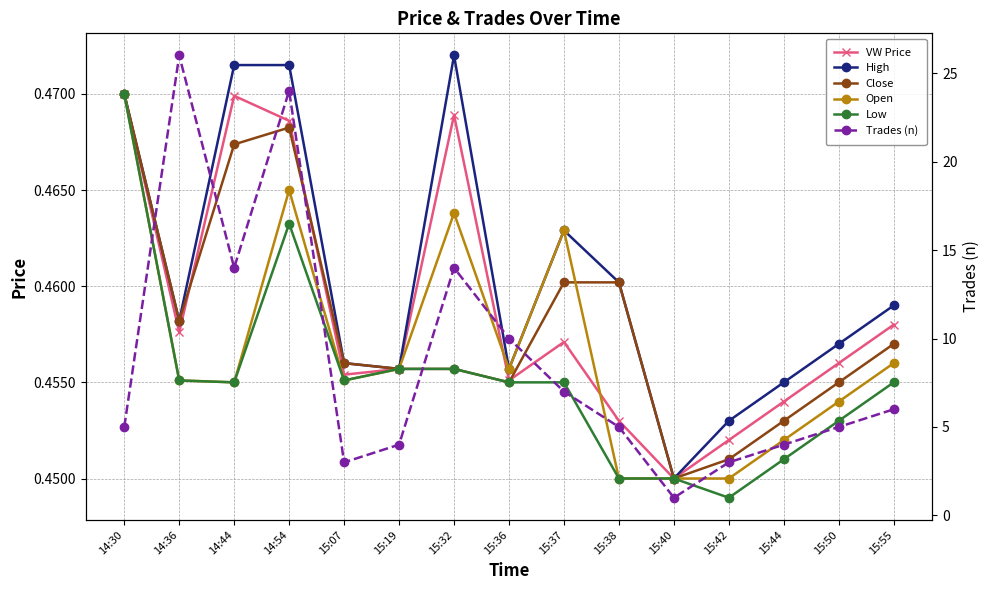

Reading left to right, extract all data points from this chart.

VW Price: 0.5	0.5	0.5	0.5	0.5	0.5	0.5	0.5	0.5	0.5	0.5	0.5	0.5	0.5	0.5
High: 0.5	0.5	0.5	0.5	0.5	0.5	0.5	0.5	0.5	0.5	0.5	0.5	0.5	0.5	0.5
Close: 0.5	0.5	0.5	0.5	0.5	0.5	0.5	0.5	0.5	0.5	0.5	0.5	0.5	0.5	0.5
Open: 0.5	0.5	0.5	0.5	0.5	0.5	0.5	0.5	0.5	0.5	0.5	0.5	0.5	0.5	0.5
Low: 0.5	0.5	0.5	0.5	0.5	0.5	0.5	0.5	0.5	0.5	0.5	0.4	0.5	0.5	0.5
Trades (n): 5.0	26.0	14.0	24.0	3.0	4.0	14.0	10.0	7.0	5.0	1.0	3.0	4.0	5.0	6.0